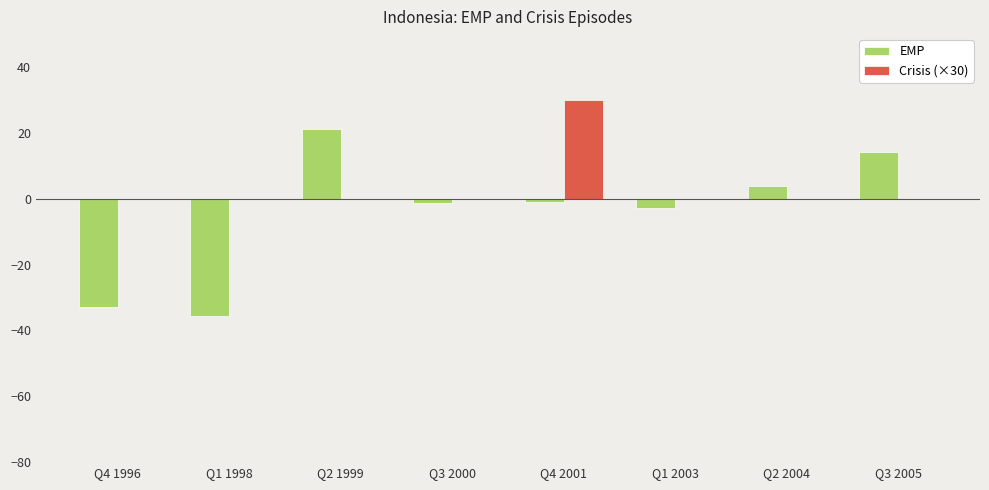

What is the greatest value displayed?

30.0